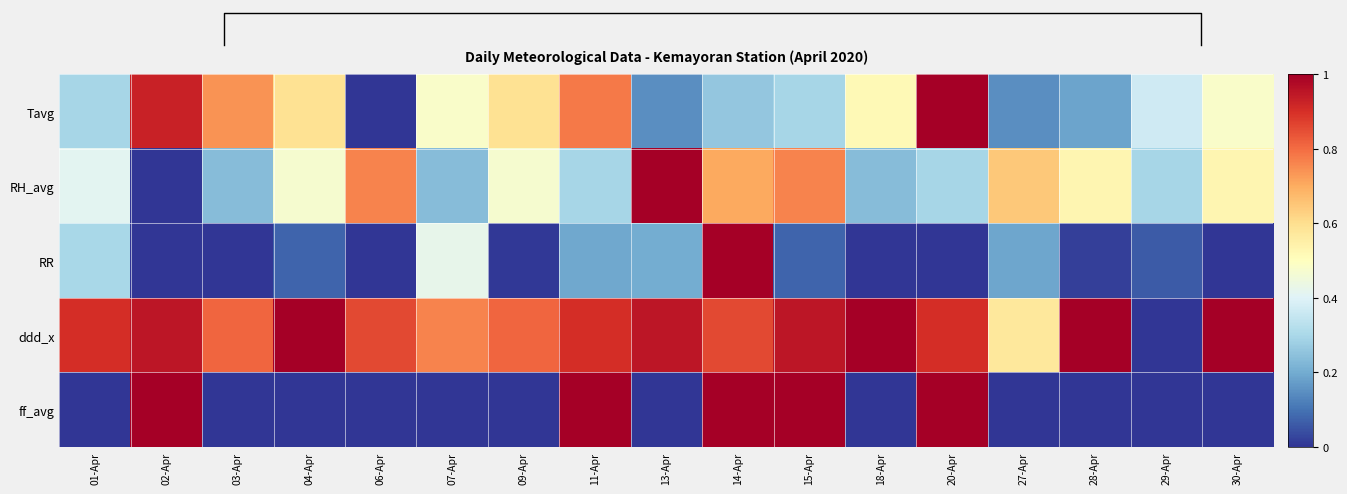

Where is ff_avg nearest to the value 0?

01-Apr